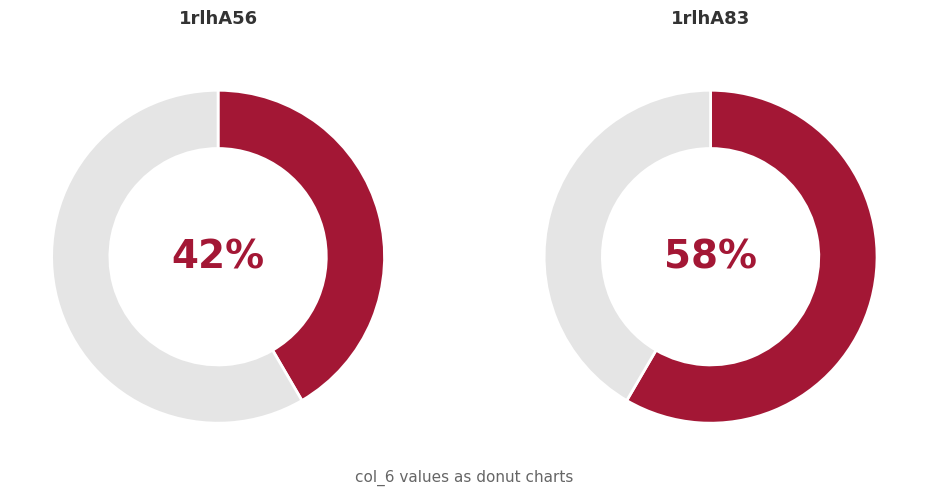

Which category has the biggest portion of the pie?

1rlhA83